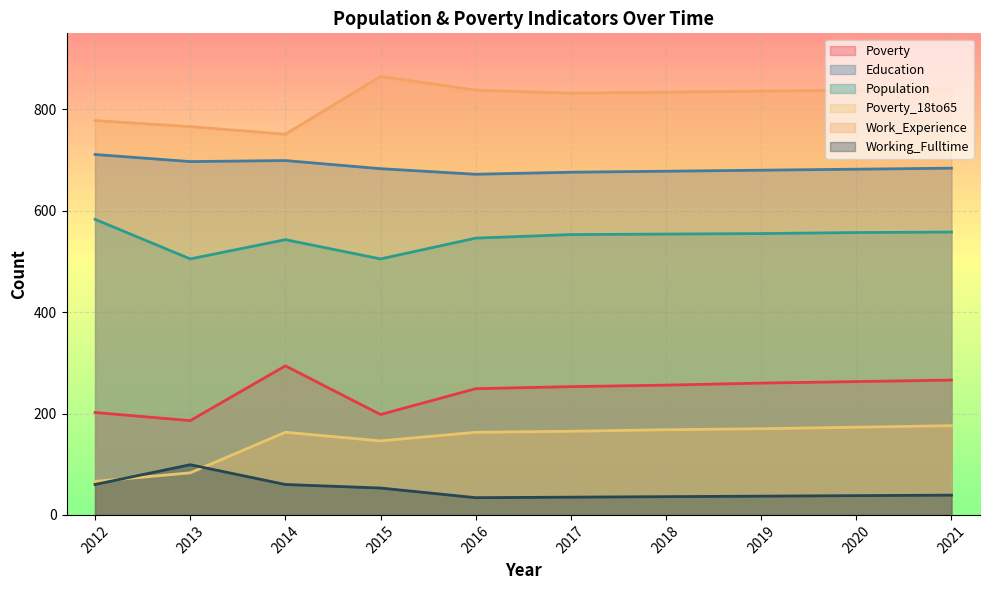

What is the average value of the Education series?

686